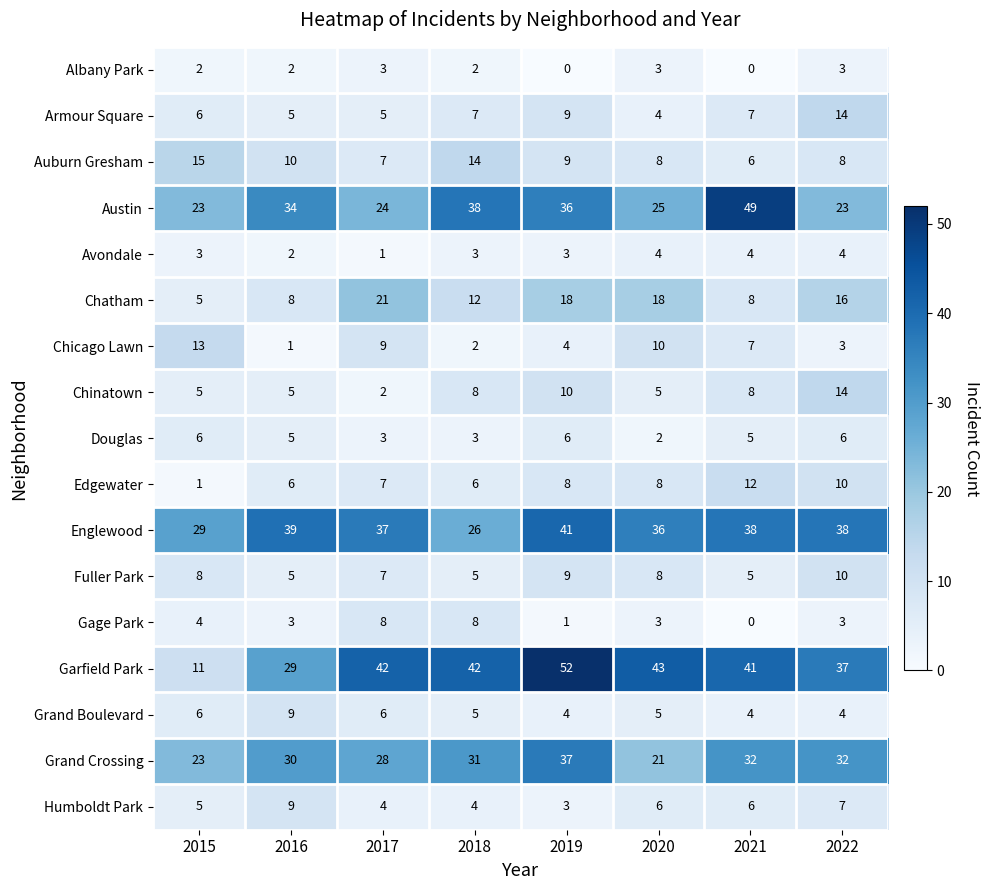

At how many categories does at least one series exceed 23?

8